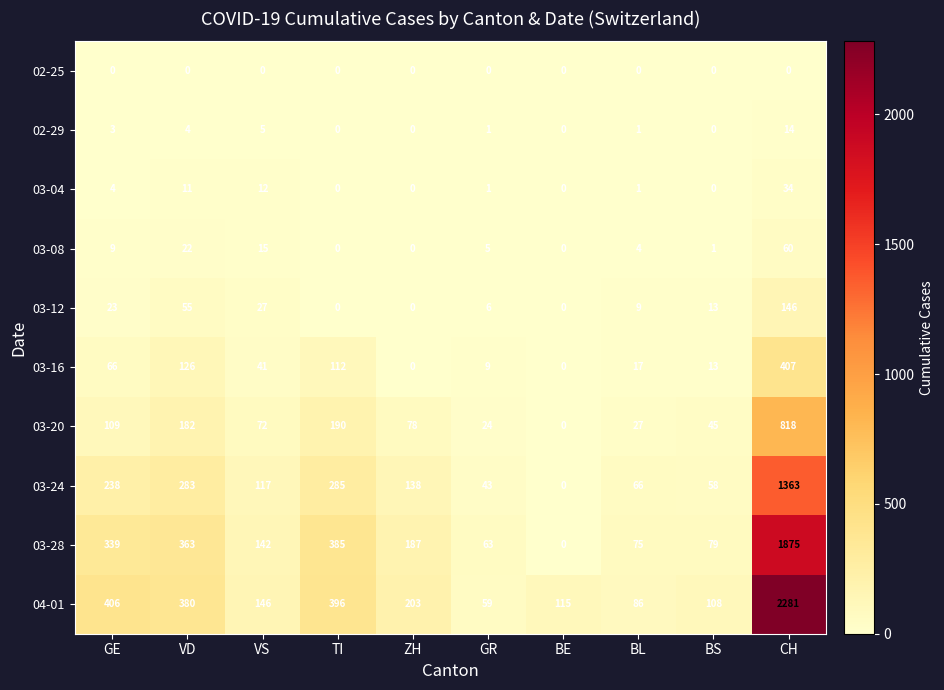

The value of 03-20 at VS is 72. True or false?

True